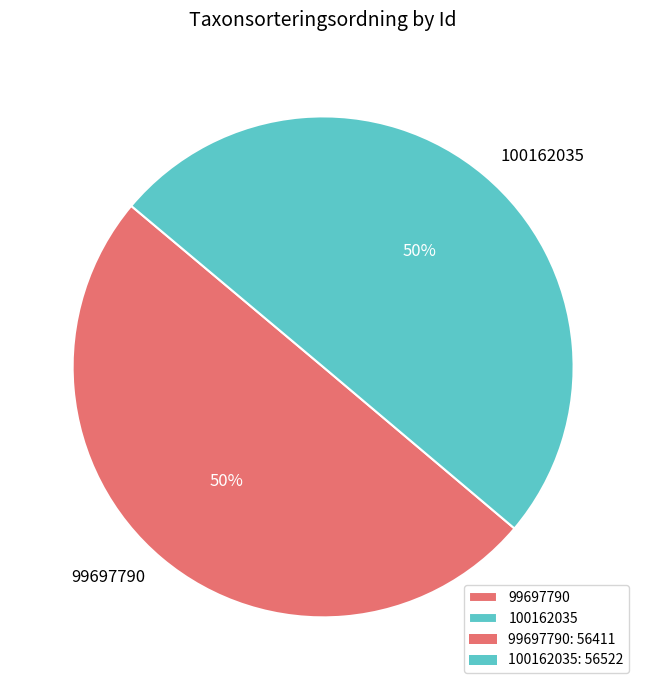

To the nearest percent, what is the average slice percentage?

50%